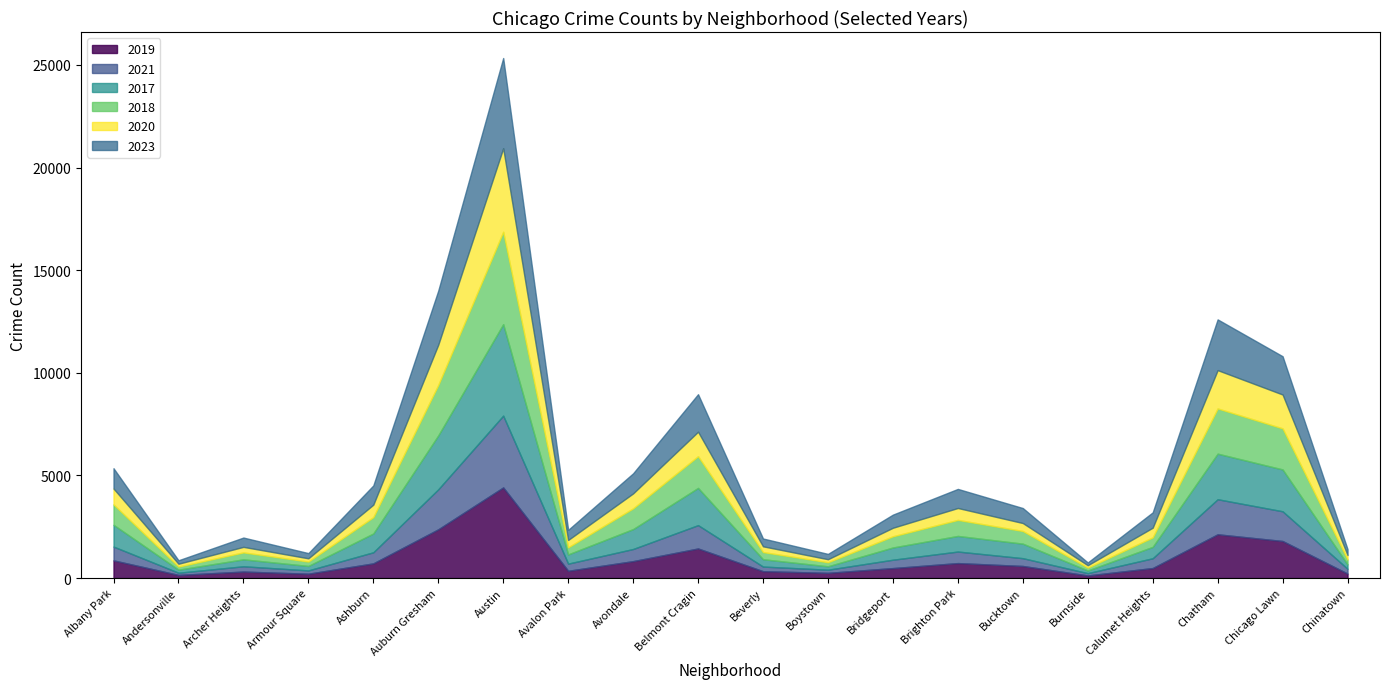

At how many categories does at least one series exceed 4447?

1